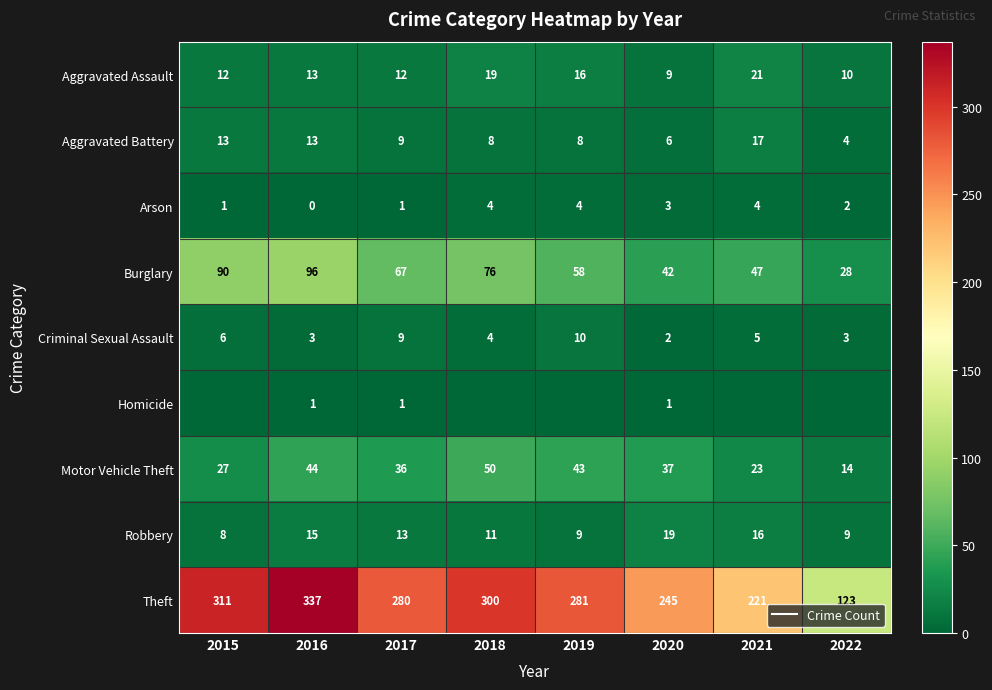

Which series has the largest range (max minus min)?

Theft